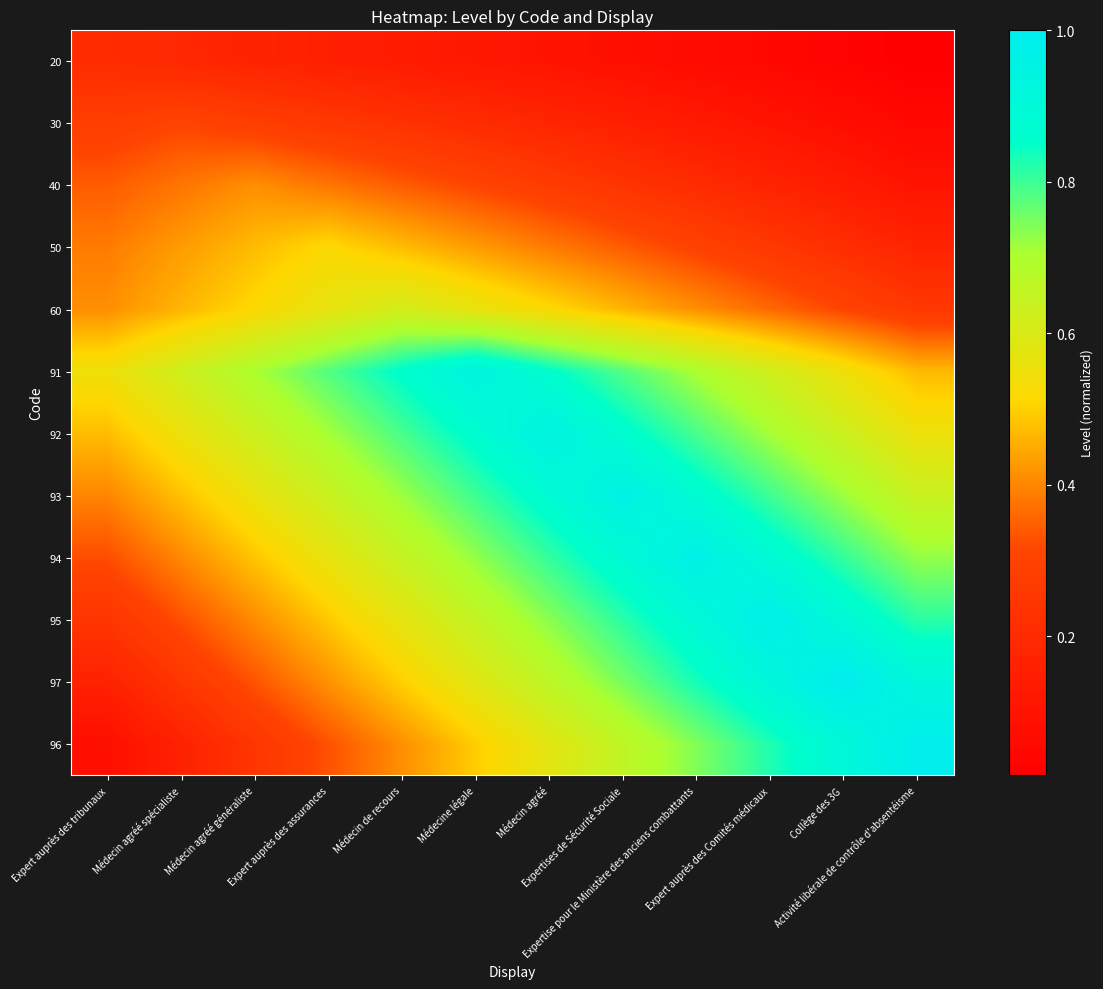

Reading left to right, list all the values displayed in this chart.

20: Expert auprès des tribunaux=0.2	Médecin agréé spécialiste=0.2	Médecin agréé généraliste=0.2	Expert auprès des assurances=0.2	Médecin de recours=0.1	Médecine légale=0.1	Médecin agréé=0.1	Expertises de Sécurité Sociale=0.1	Expertise pour le Ministère des anciens combattants=0.1	Expert auprès des Comités médicaux=0.1	Collège des 3G=0.0	Activité libérale de contrôle d'absentéisme=0.0
30: Expert auprès des tribunaux=0.3	Médecin agréé spécialiste=0.3	Médecin agréé généraliste=0.3	Expert auprès des assurances=0.3	Médecin de recours=0.2	Médecine légale=0.2	Médecin agréé=0.2	Expertises de Sécurité Sociale=0.2	Expertise pour le Ministère des anciens combattants=0.1	Expert auprès des Comités médicaux=0.1	Collège des 3G=0.1	Activité libérale de contrôle d'absentéisme=0.1
40: Expert auprès des tribunaux=0.3	Médecin agréé spécialiste=0.4	Médecin agréé généraliste=0.4	Expert auprès des assurances=0.4	Médecin de recours=0.3	Médecine légale=0.3	Médecin agréé=0.3	Expertises de Sécurité Sociale=0.2	Expertise pour le Ministère des anciens combattants=0.2	Expert auprès des Comités médicaux=0.2	Collège des 3G=0.1	Activité libérale de contrôle d'absentéisme=0.1
50: Expert auprès des tribunaux=0.4	Médecin agréé spécialiste=0.4	Médecin agréé généraliste=0.5	Expert auprès des assurances=0.5	Médecin de recours=0.5	Médecine légale=0.4	Médecin agréé=0.4	Expertises de Sécurité Sociale=0.3	Expertise pour le Ministère des anciens combattants=0.3	Expert auprès des Comités médicaux=0.3	Collège des 3G=0.2	Activité libérale de contrôle d'absentéisme=0.2
60: Expert auprès des tribunaux=0.4	Médecin agréé spécialiste=0.5	Médecin agréé généraliste=0.5	Expert auprès des assurances=0.6	Médecin de recours=0.6	Médecine légale=0.6	Médecin agréé=0.5	Expertises de Sécurité Sociale=0.5	Expertise pour le Ministère des anciens combattants=0.4	Expert auprès des Comités médicaux=0.4	Collège des 3G=0.3	Activité libérale de contrôle d'absentéisme=0.3
91: Expert auprès des tribunaux=0.5	Médecin agréé spécialiste=0.6	Médecin agréé généraliste=0.7	Expert auprès des assurances=0.8	Médecin de recours=0.9	Médecine légale=0.9	Médecin agréé=0.9	Expertises de Sécurité Sociale=0.8	Expertise pour le Ministère des anciens combattants=0.7	Expert auprès des Comités médicaux=0.6	Collège des 3G=0.5	Activité libérale de contrôle d'absentéisme=0.5
92: Expert auprès des tribunaux=0.5	Médecin agréé spécialiste=0.6	Médecin agréé généraliste=0.6	Expert auprès des assurances=0.7	Médecin de recours=0.8	Médecine légale=0.9	Médecin agréé=0.9	Expertises de Sécurité Sociale=0.9	Expertise pour le Ministère des anciens combattants=0.8	Expert auprès des Comités médicaux=0.7	Collège des 3G=0.6	Activité libérale de contrôle d'absentéisme=0.6
93: Expert auprès des tribunaux=0.4	Médecin agréé spécialiste=0.5	Médecin agréé généraliste=0.6	Expert auprès des assurances=0.6	Médecin de recours=0.7	Médecine légale=0.8	Médecin agréé=0.9	Expertises de Sécurité Sociale=1.0	Expertise pour le Ministère des anciens combattants=0.9	Expert auprès des Comités médicaux=0.8	Collège des 3G=0.7	Activité libérale de contrôle d'absentéisme=0.6
94: Expert auprès des tribunaux=0.3	Médecin agréé spécialiste=0.4	Médecin agréé généraliste=0.5	Expert auprès des assurances=0.6	Médecin de recours=0.6	Médecine légale=0.7	Médecin agréé=0.8	Expertises de Sécurité Sociale=0.9	Expertise pour le Ministère des anciens combattants=1.0	Expert auprès des Comités médicaux=0.9	Collège des 3G=0.8	Activité libérale de contrôle d'absentéisme=0.7
95: Expert auprès des tribunaux=0.2	Médecin agréé spécialiste=0.3	Médecin agréé généraliste=0.4	Expert auprès des assurances=0.5	Médecin de recours=0.6	Médecine légale=0.7	Médecin agréé=0.7	Expertises de Sécurité Sociale=0.8	Expertise pour le Ministère des anciens combattants=0.9	Expert auprès des Comités médicaux=1.0	Collège des 3G=0.9	Activité libérale de contrôle d'absentéisme=0.8
97: Expert auprès des tribunaux=0.2	Médecin agréé spécialiste=0.2	Médecin agréé généraliste=0.3	Expert auprès des assurances=0.4	Médecin de recours=0.5	Médecine légale=0.6	Médecin agréé=0.7	Expertises de Sécurité Sociale=0.8	Expertise pour le Ministère des anciens combattants=0.8	Expert auprès des Comités médicaux=0.9	Collège des 3G=1.0	Activité libérale de contrôle d'absentéisme=0.9
96: Expert auprès des tribunaux=0.1	Médecin agréé spécialiste=0.2	Médecin agréé généraliste=0.2	Expert auprès des assurances=0.3	Médecin de recours=0.4	Médecine légale=0.5	Médecin agréé=0.6	Expertises de Sécurité Sociale=0.7	Expertise pour le Ministère des anciens combattants=0.7	Expert auprès des Comités médicaux=0.8	Collège des 3G=0.9	Activité libérale de contrôle d'absentéisme=1.0